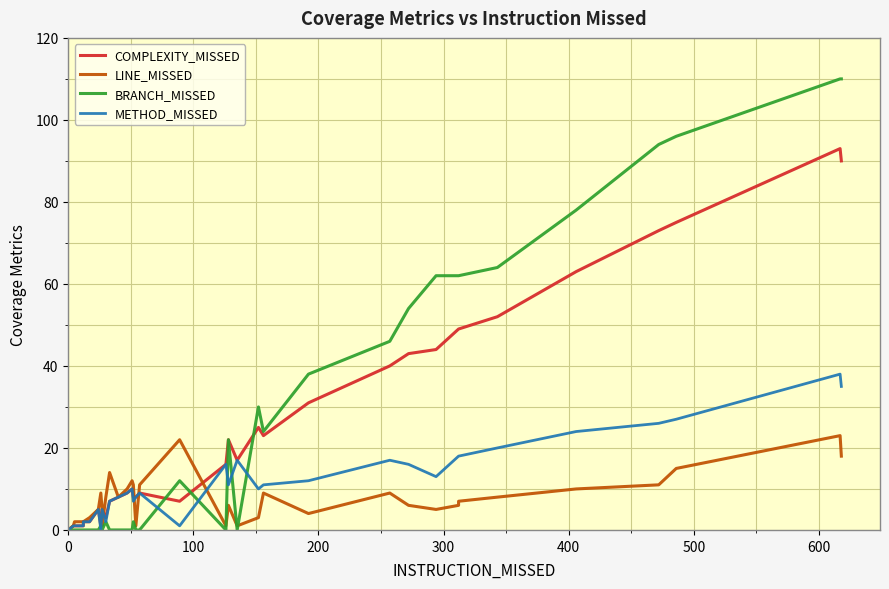

Is the value of BRANCH_MISSED at 35 greater than the value of COMPLEXITY_MISSED at 24?

Yes